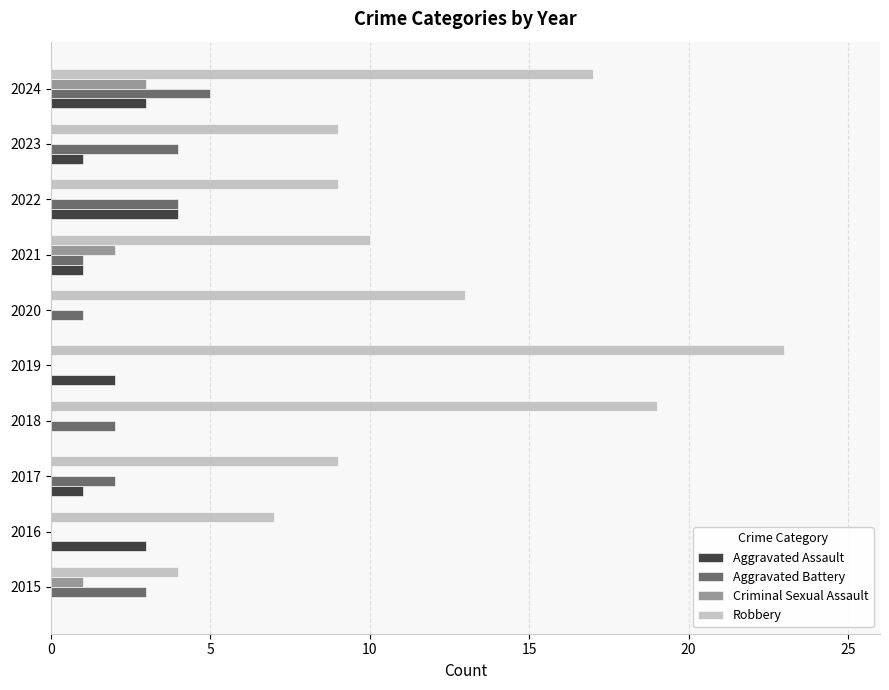

What is the sum of the Robbery values at 2022 and 2018?

28